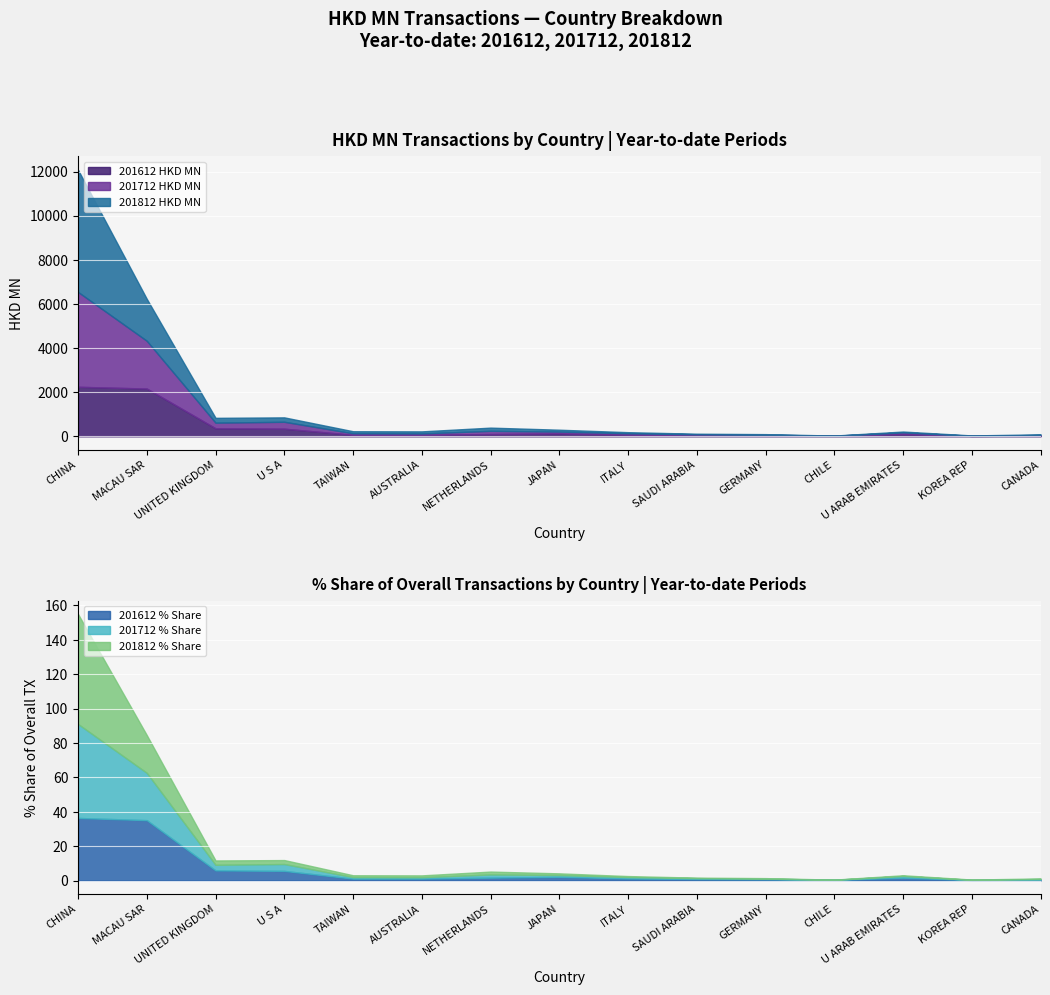

What is the maximum value for 201612 HKD MN?

2244.3